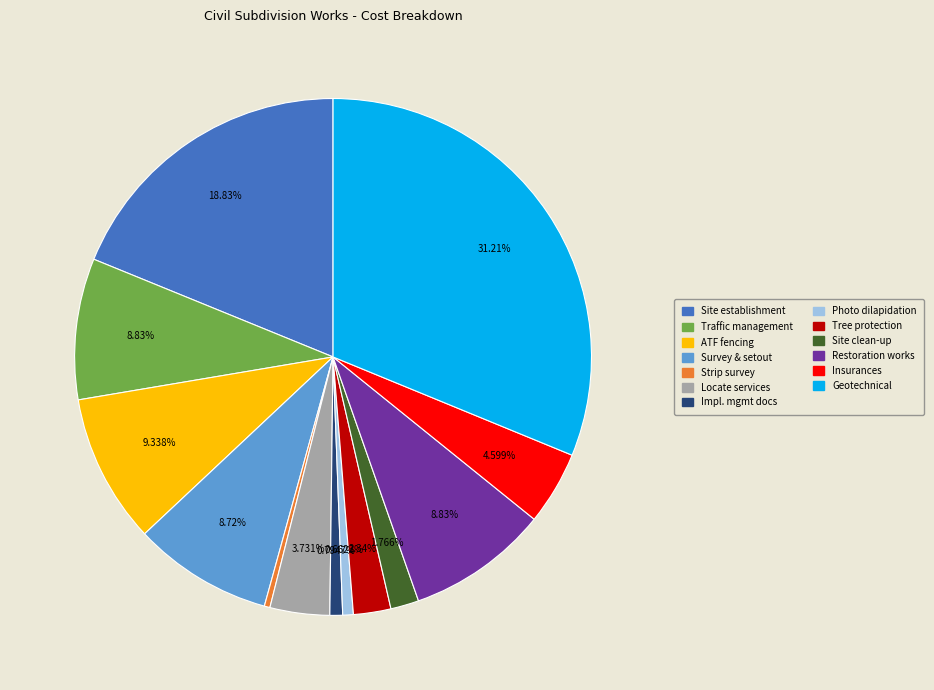

Is there a majority slice in this chart?

No